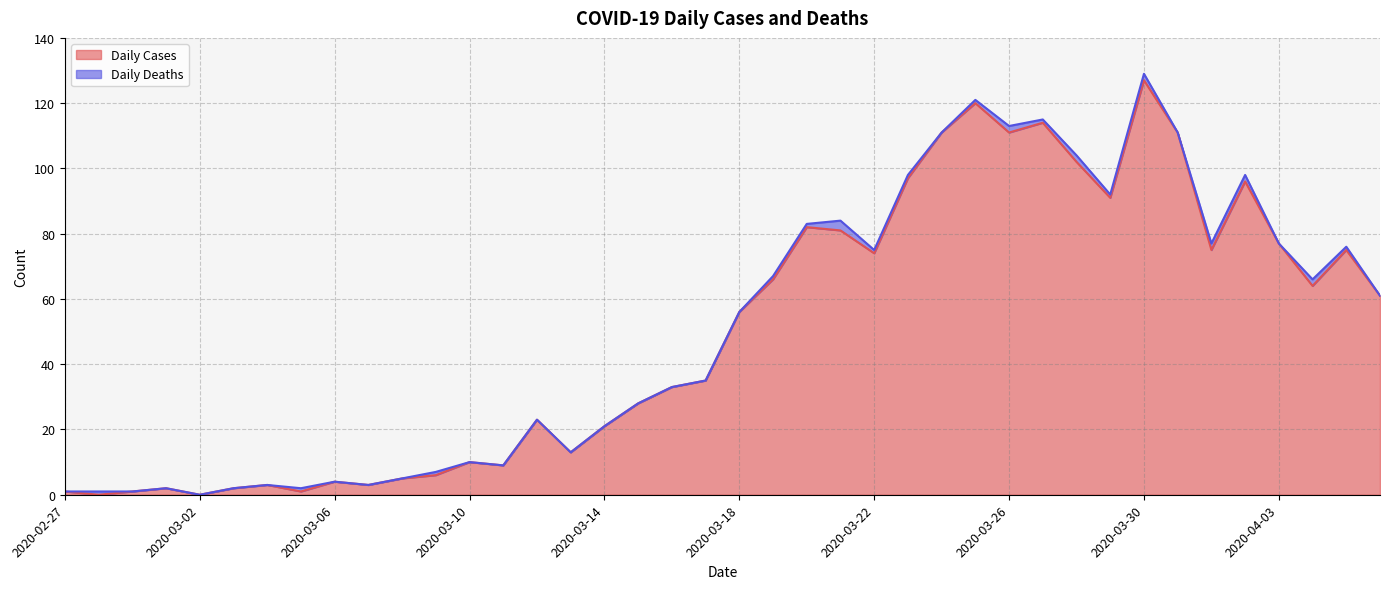

What is the maximum value shown in the chart?

127